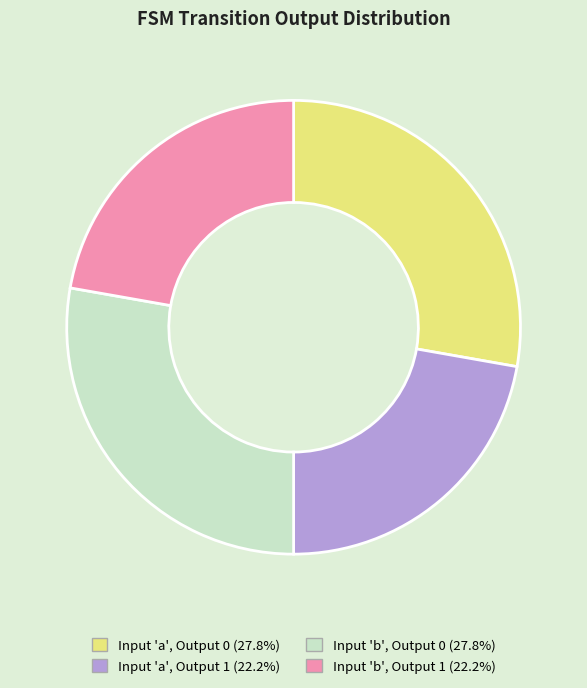

Does Input 'a', Output 0 (27.8%) account for over 50% of the chart?

No